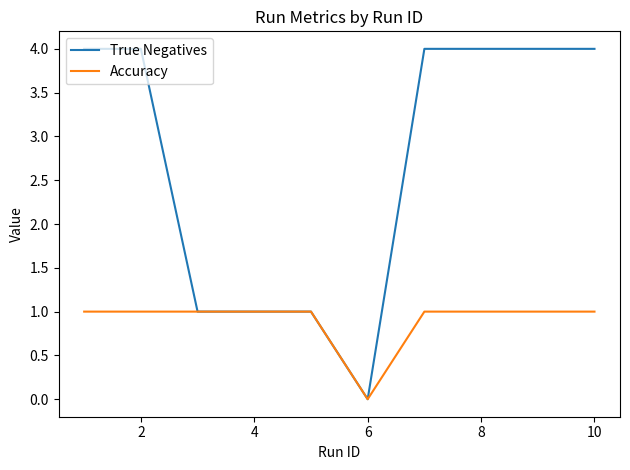

Which series has the largest range (max minus min)?

True Negatives